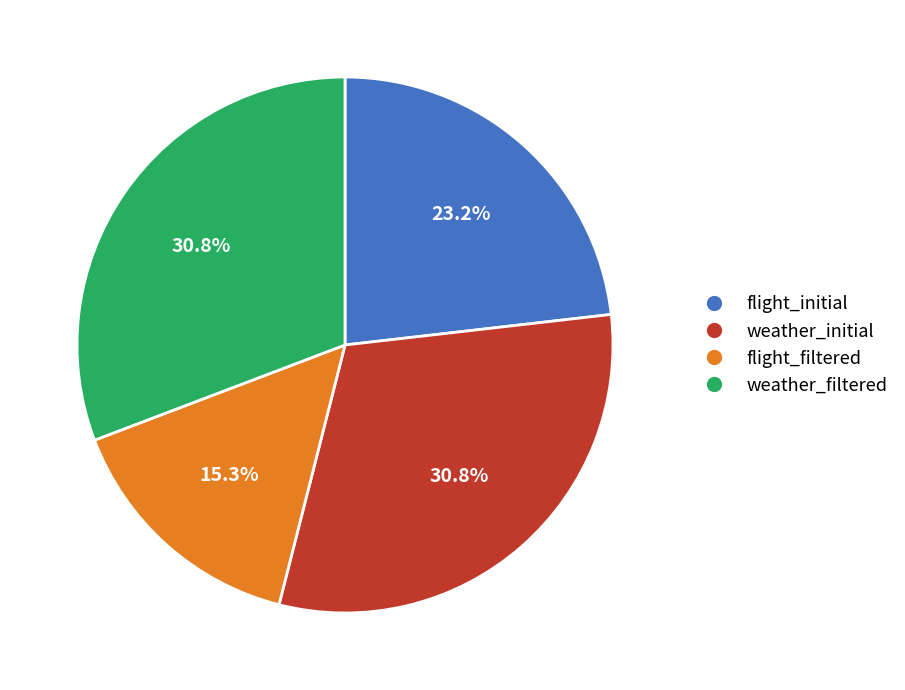

To the nearest percent, what is the difference between the weather_filtered and flight_initial slice percentages?

8%